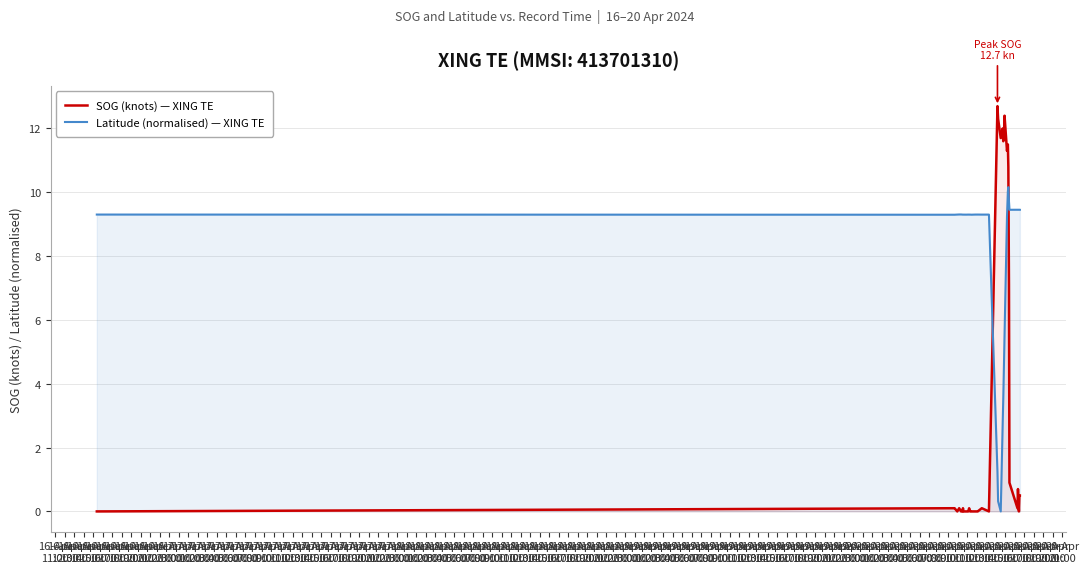

What is the highest value of the SOG (knots) — XING TE series?

12.7